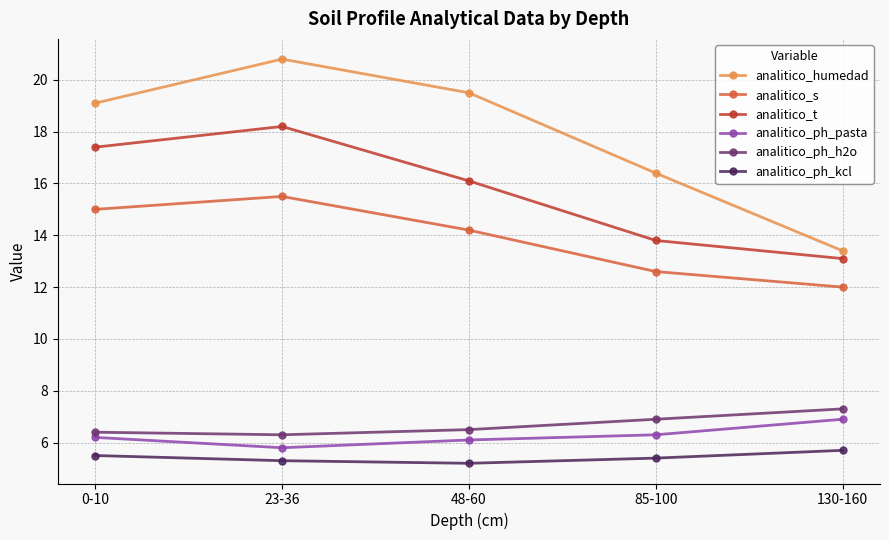

What is the spread (max minus min) of values at 48-60?

14.3